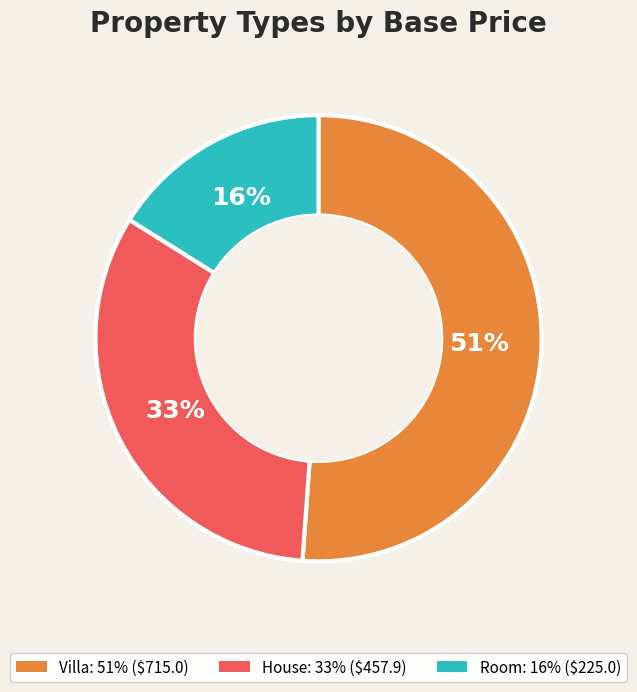

To the nearest percent, what is the difference between the largest and smallest slice percentages?

35%